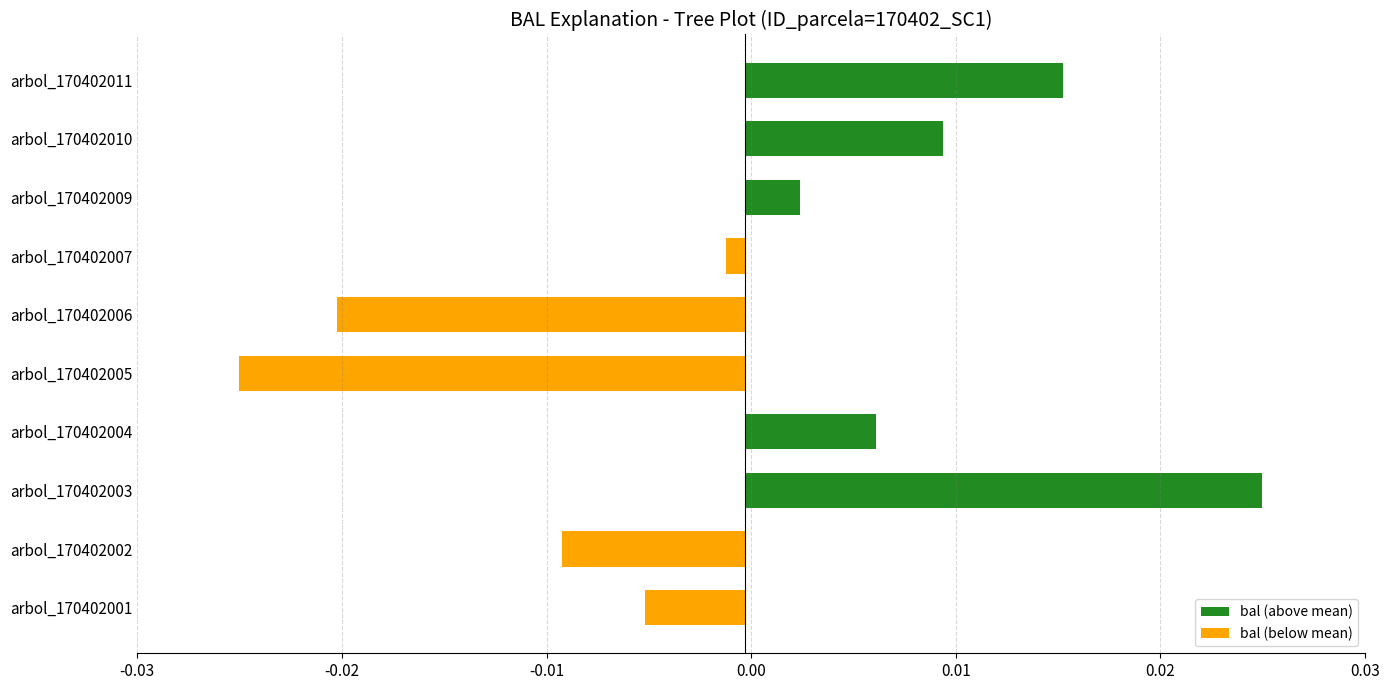

Which category has the highest value across all series?

arbol_170402003